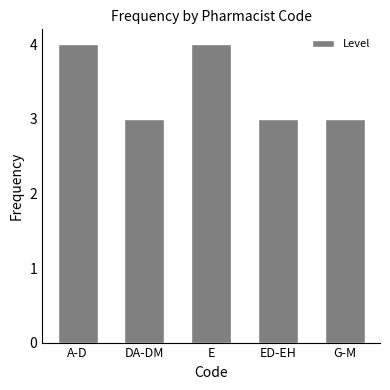

What is the sum of the values at E and DA-DM?

7